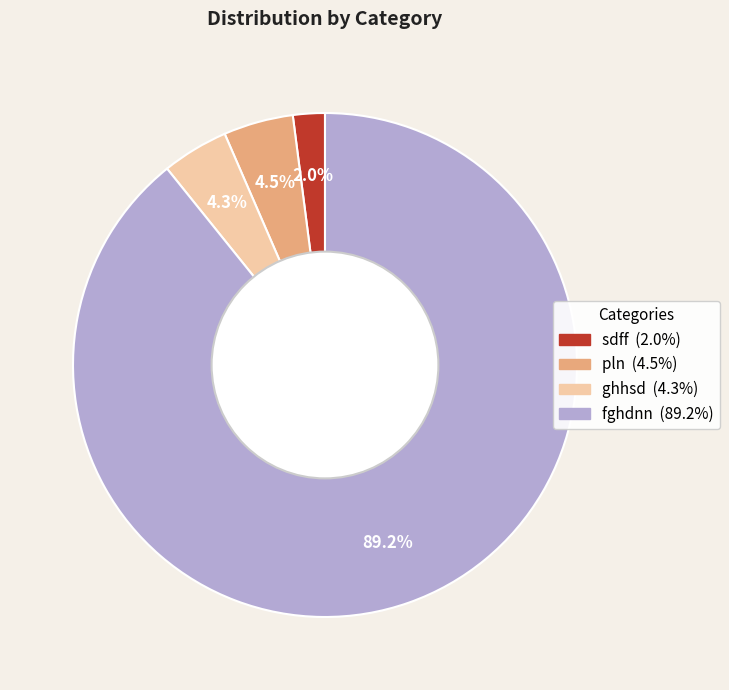

Which category accounts for the majority?

fghdnn